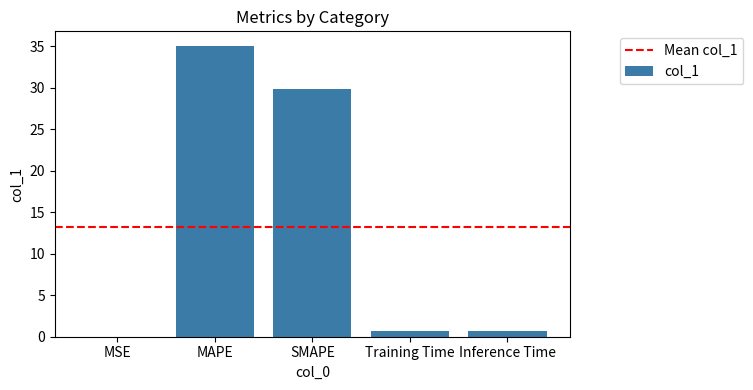

What is the sum of all values?

66.3